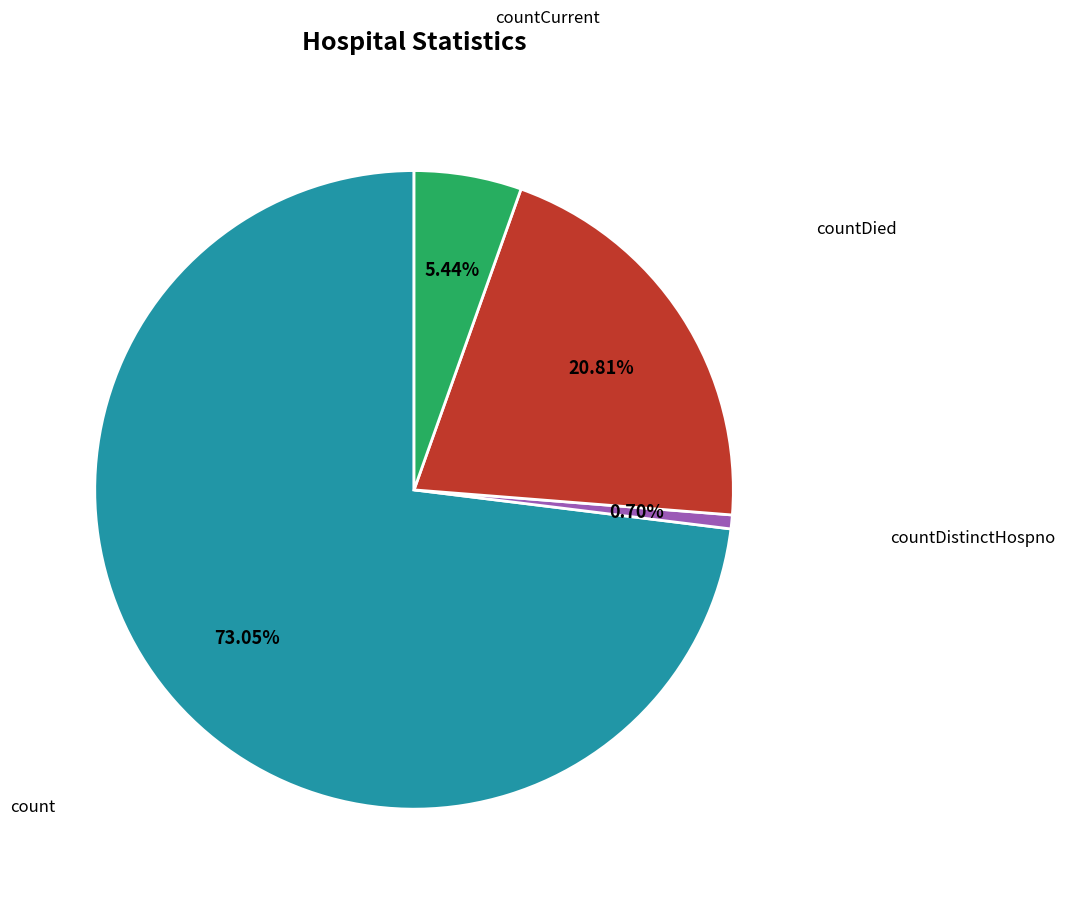

Is there a majority slice in this chart?

Yes